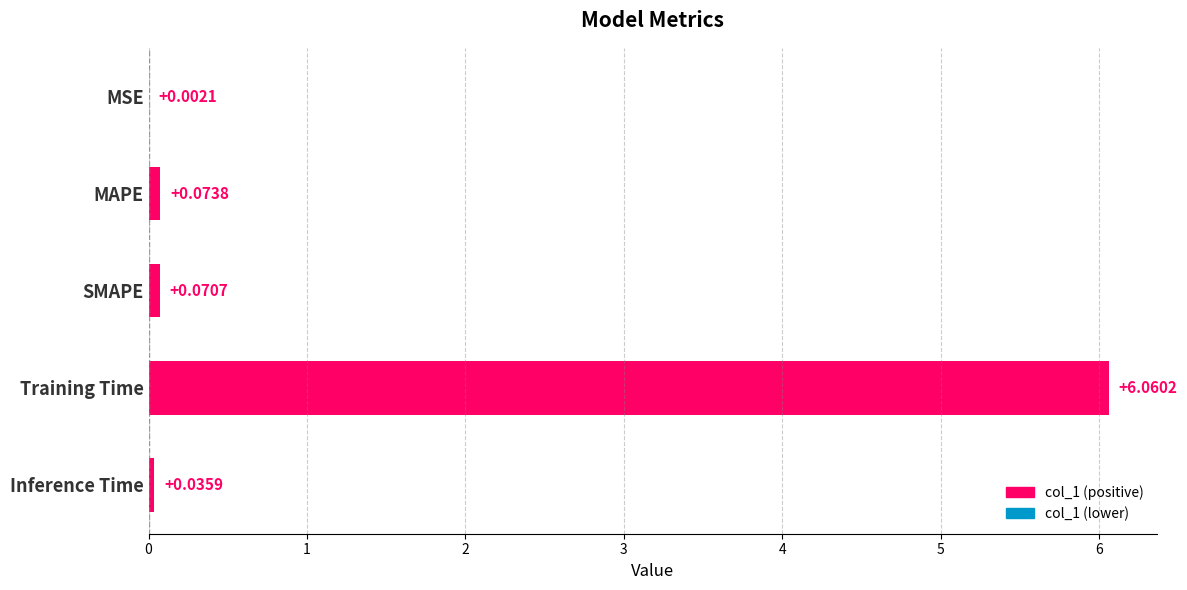

What is the sum of all values?

6.2